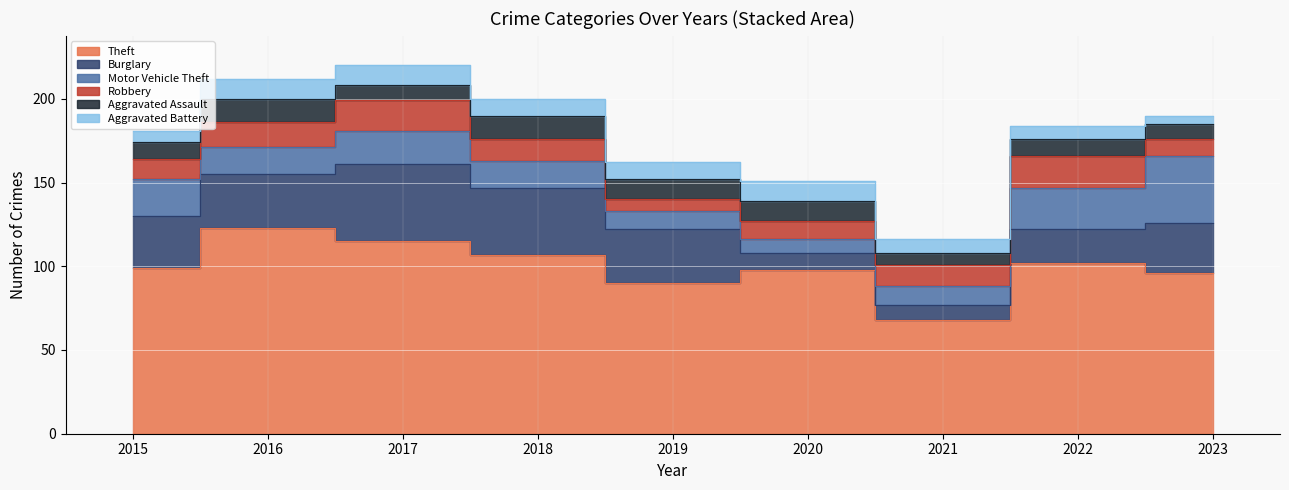

What is the average value of the Aggravated Assault series?

11